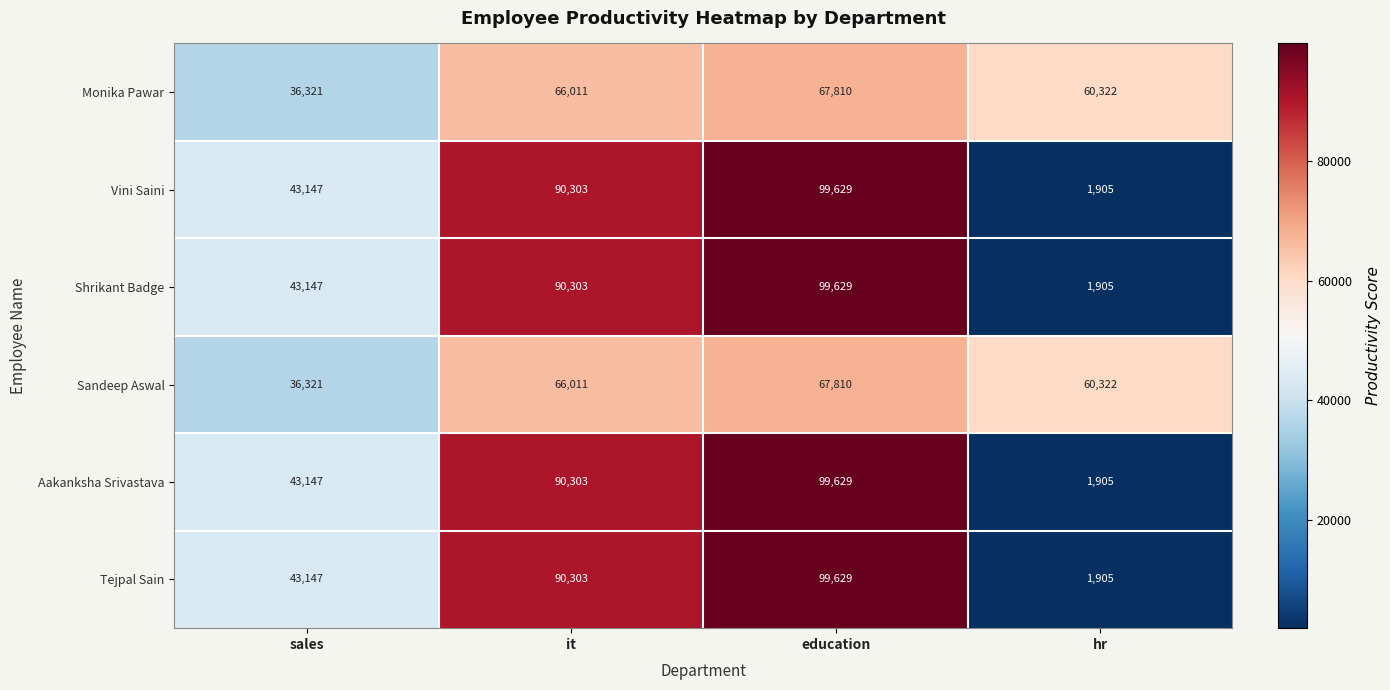

What is the smallest value displayed?

1905